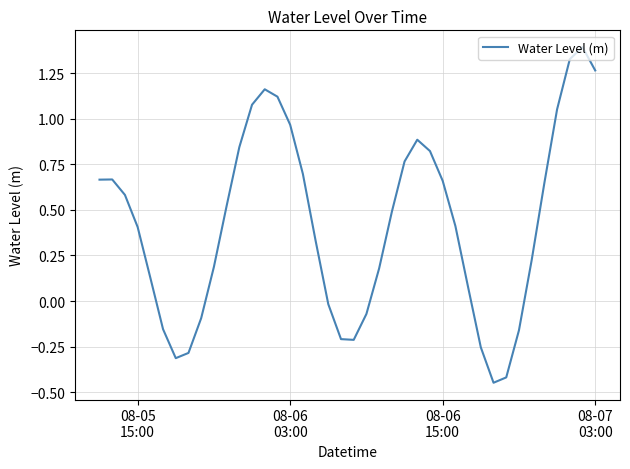

What is the maximum value shown in the chart?

1.4